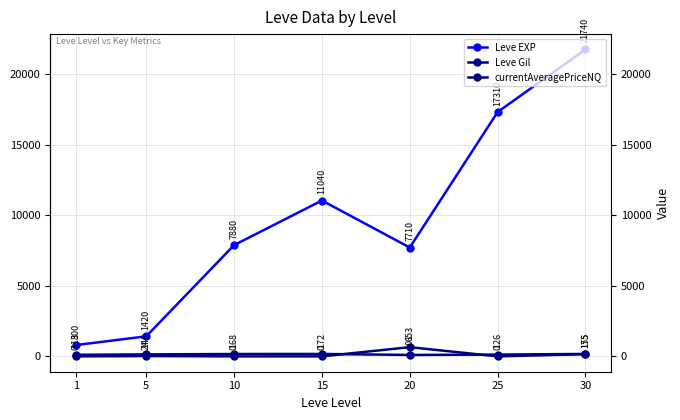

What are all the series names shown in the legend?

Leve EXP, Leve Gil, currentAveragePriceNQ